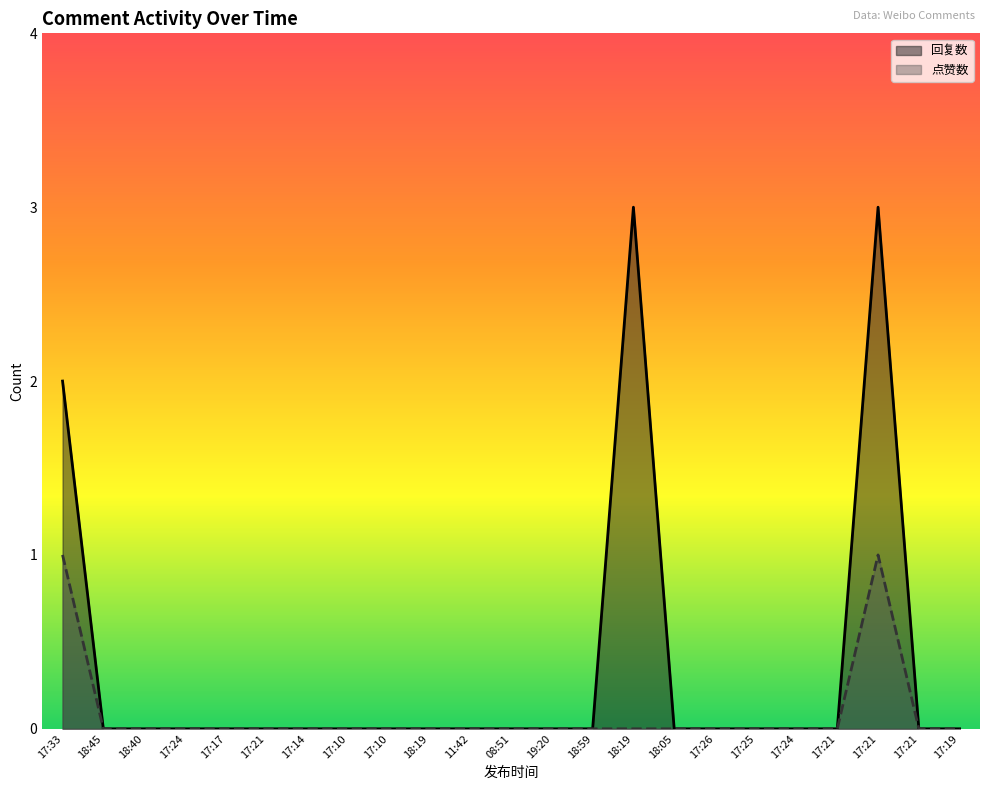

List the series in order of their peak value, lowest first.

点赞数, 回复数